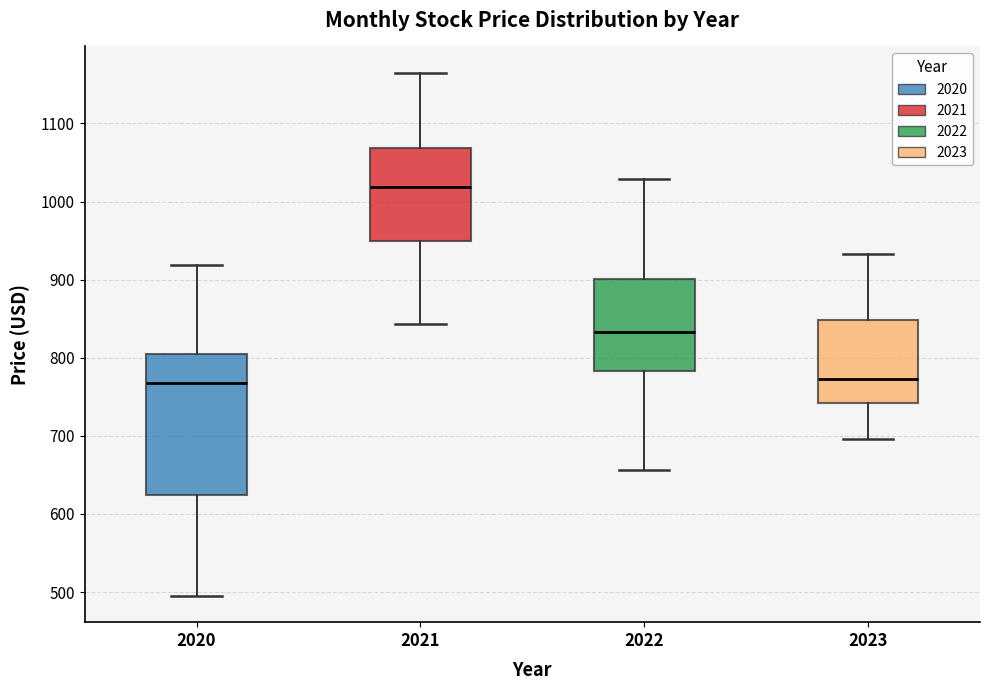

Reading left to right, read every box against the y-axis: the position of its median line, the range the box covers, and the ends of its whiskers. The values are not printed on the chart, so give them approximately, as read against the axis.

2020: median 770, box 620 to 810, whiskers 500 to 920
2021: median 1020, box 950 to 1070, whiskers 840 to 1170
2022: median 830, box 780 to 900, whiskers 660 to 1030
2023: median 770, box 740 to 850, whiskers 700 to 930